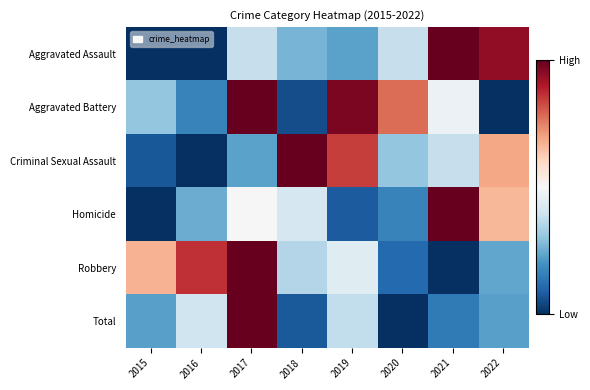

Between 2016 and 2021, which is larger?

2021